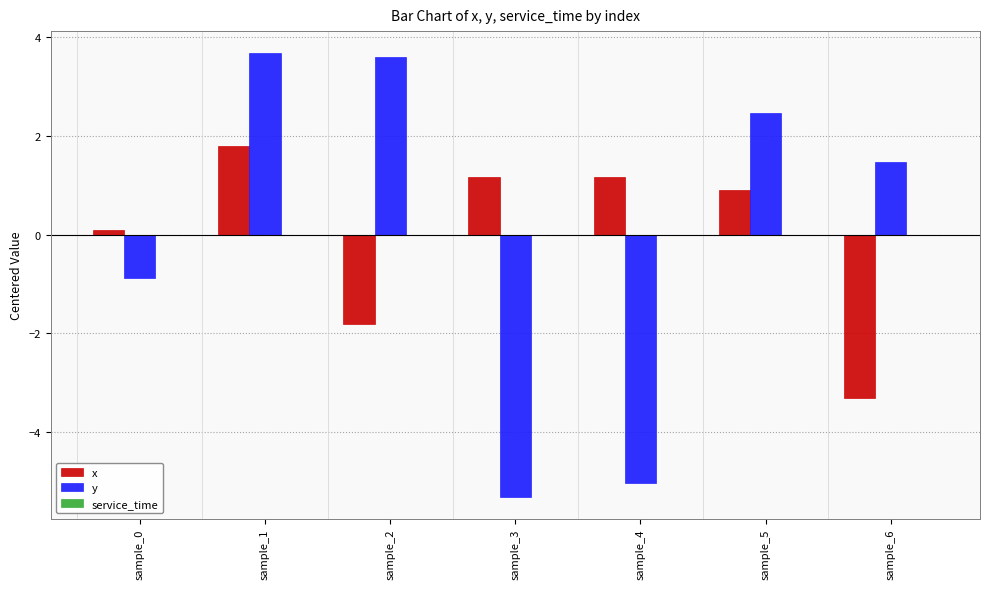

Is the value of x at sample_3 greater than the value of y at sample_2?

No